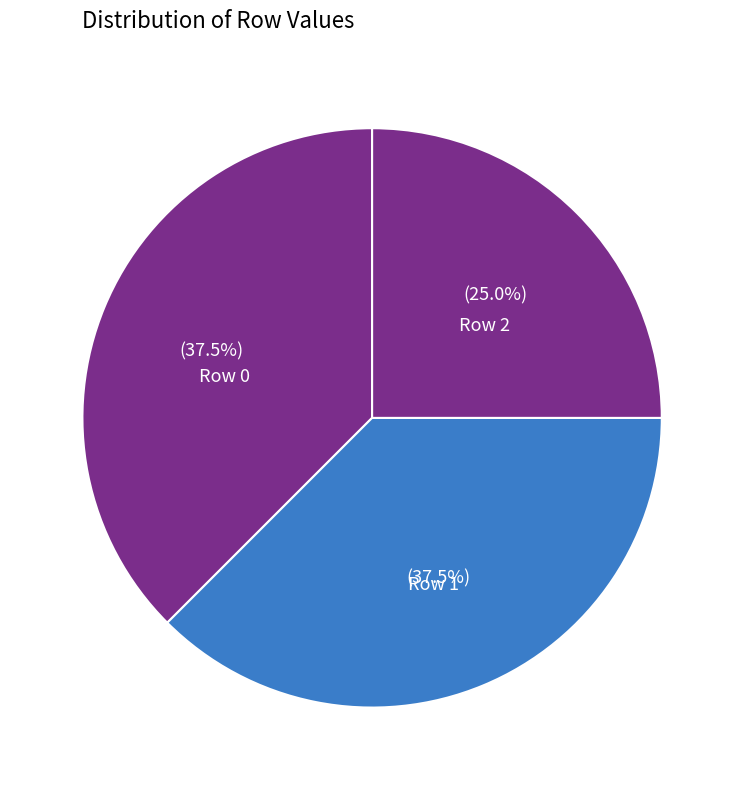

How many segments does this pie chart have?

3